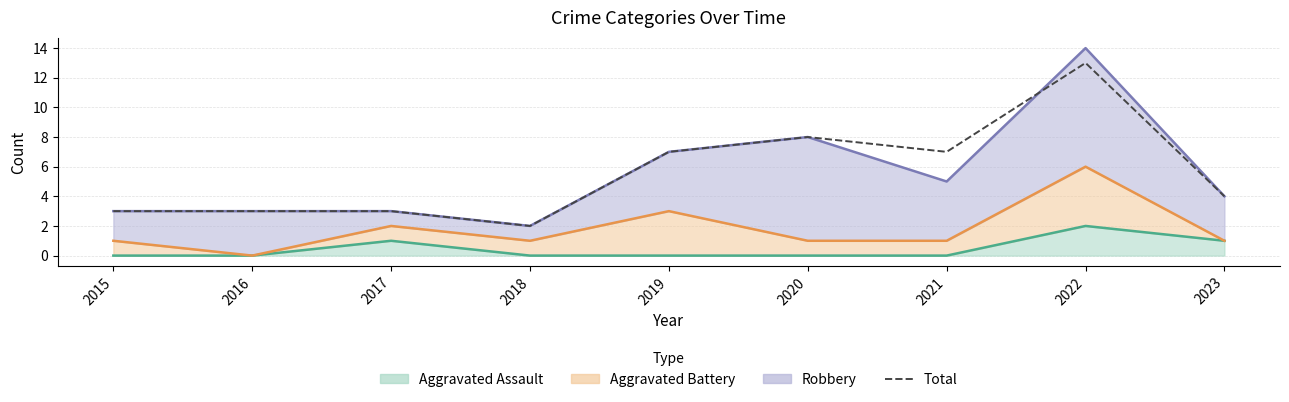

Between 2019 and 2022, which is larger?

2022